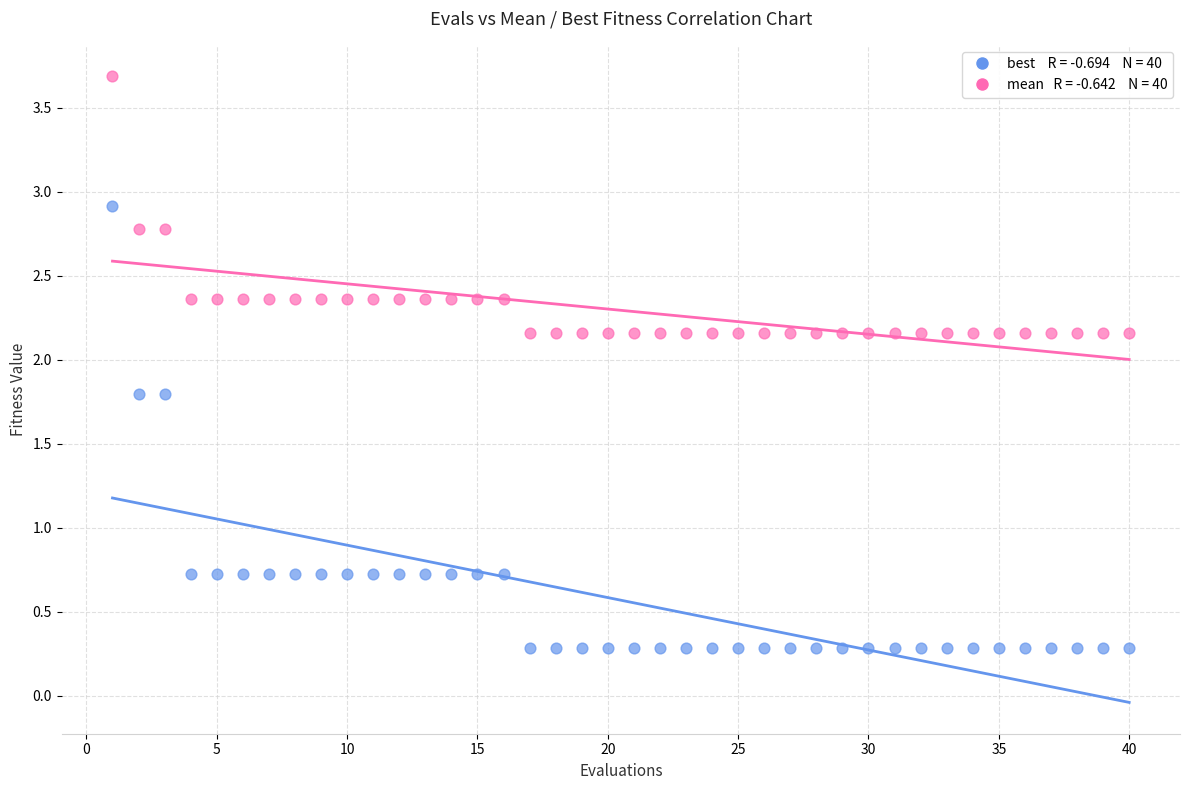

Across all data points, what is the range of Y values (max minus min)?

3.4